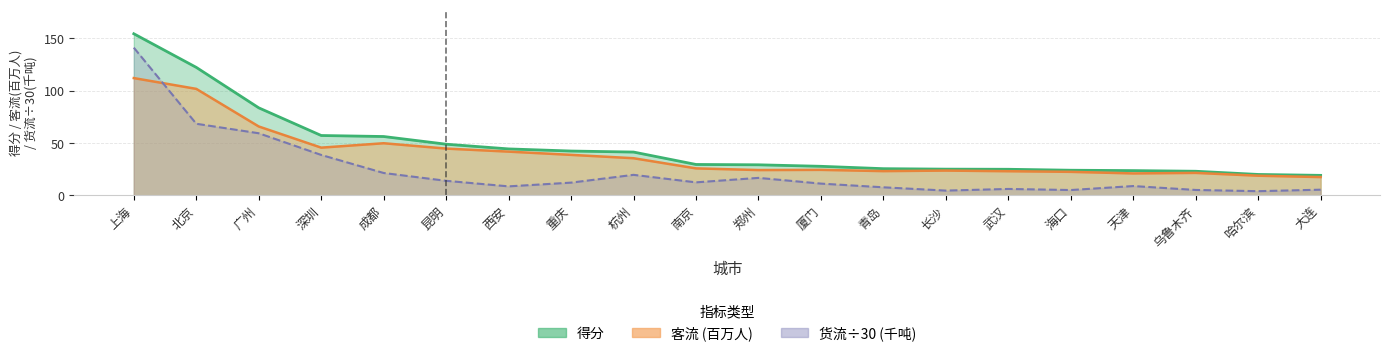

What position from the left is 南京?

10